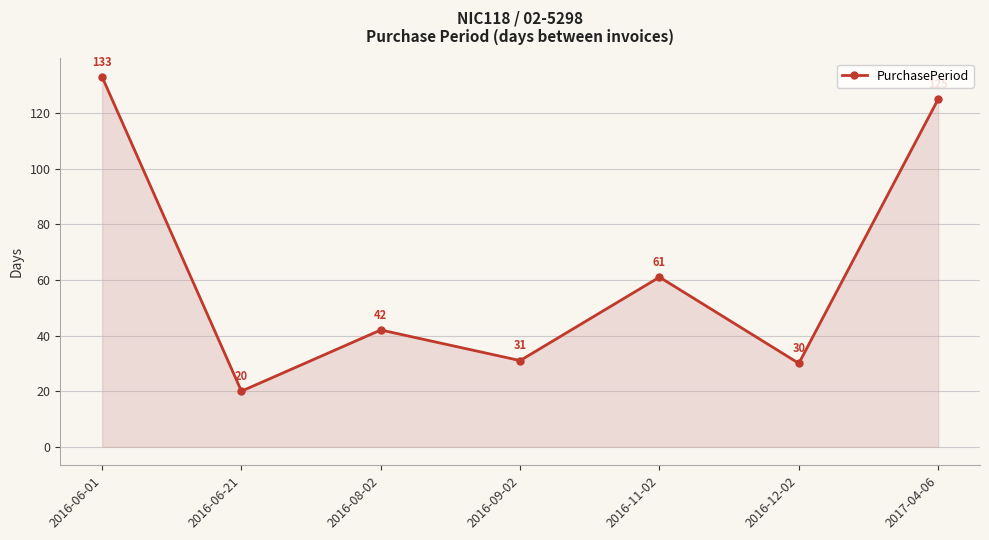

At which category does the data reach its first local peak?

2016-08-02